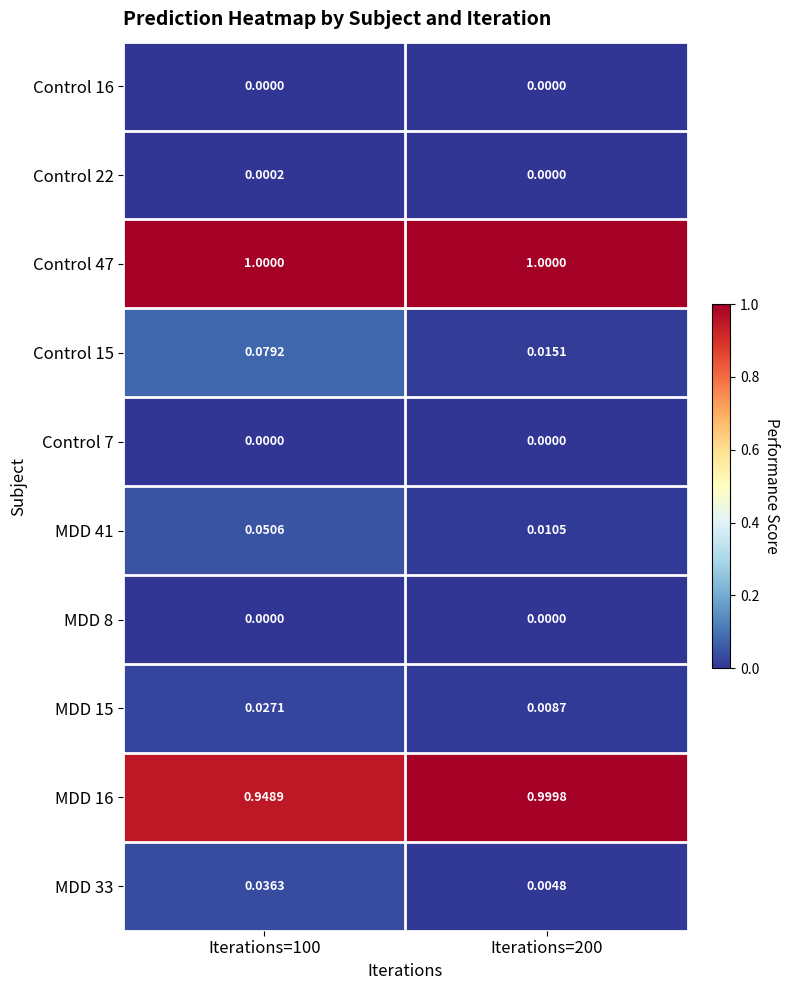

Is the value of Control 22 at Iterations=200 greater than the value of MDD 15 at Iterations=100?

No